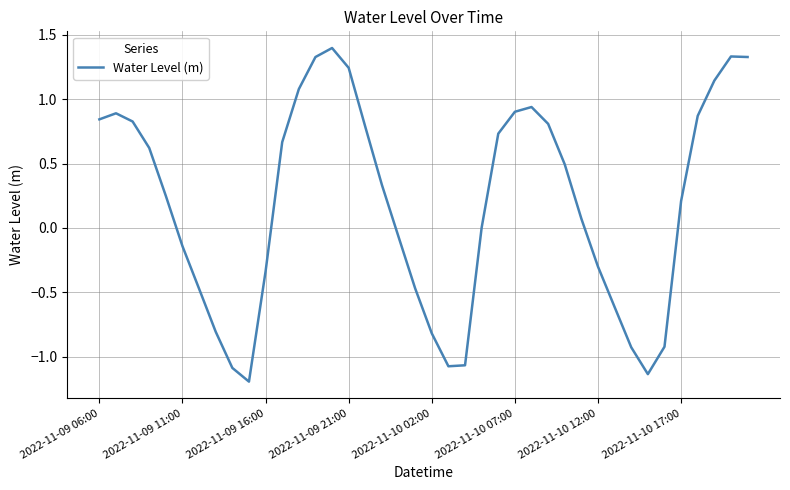

What is the difference between the maximum and minimum values?

2.6